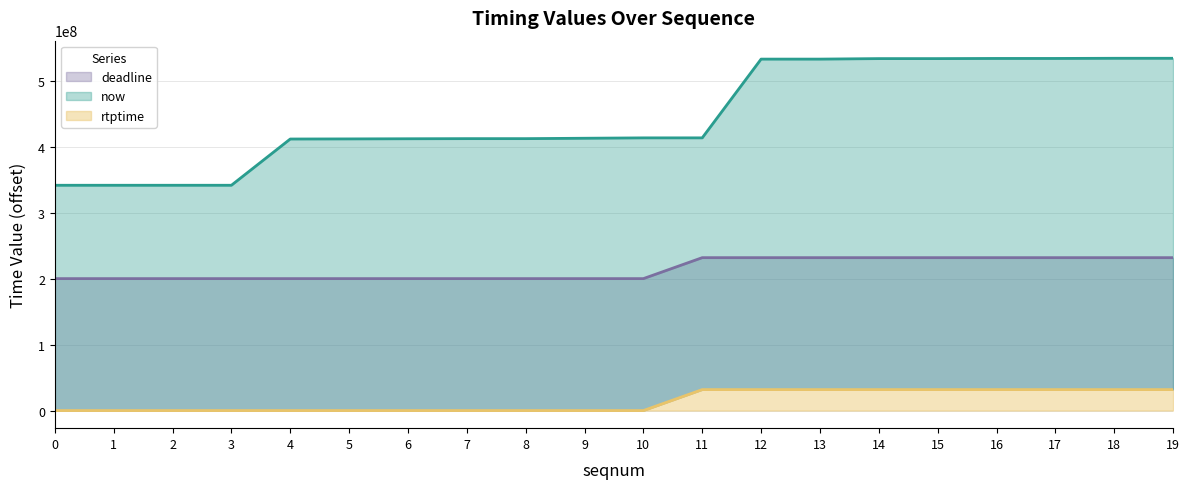

What is the value of the deadline point at the 12th from the left?

231766667